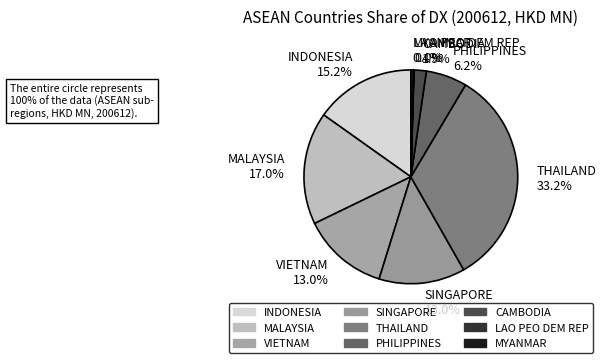

What portion of the pie excludes VIETNAM 13.0%?

87.0%